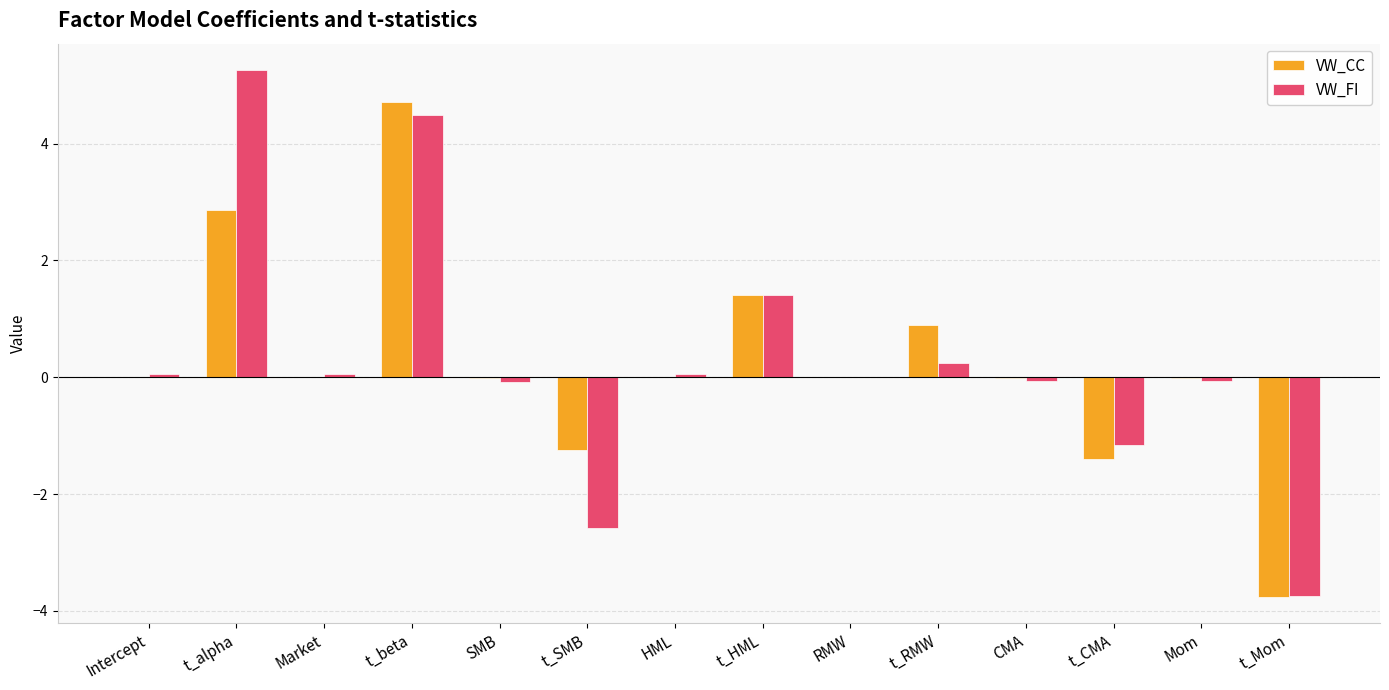

Which category has the highest value in the VW_FI series?

t_alpha